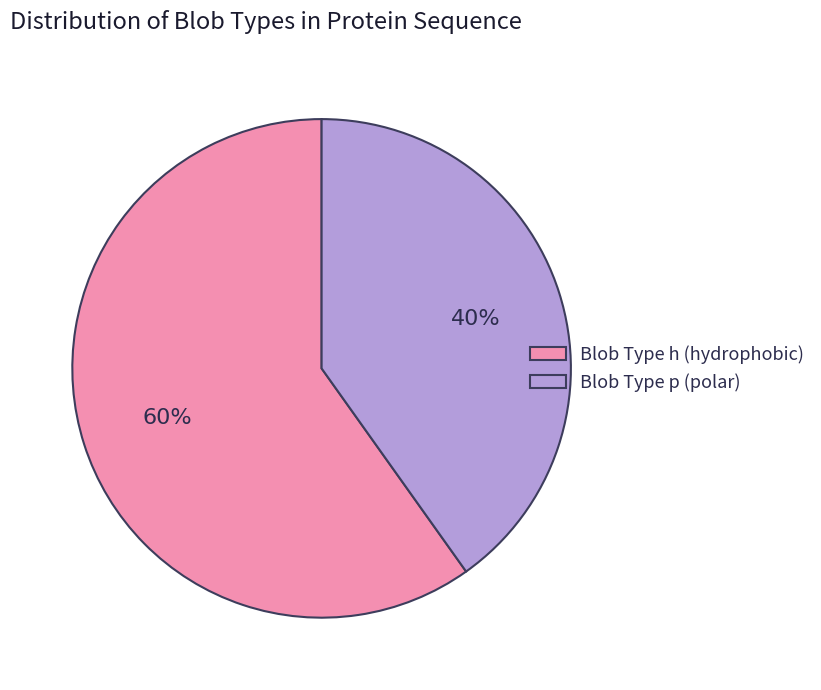

Which has a higher value, Blob Type h (hydrophobic) or Blob Type p (polar)?

Blob Type h (hydrophobic)